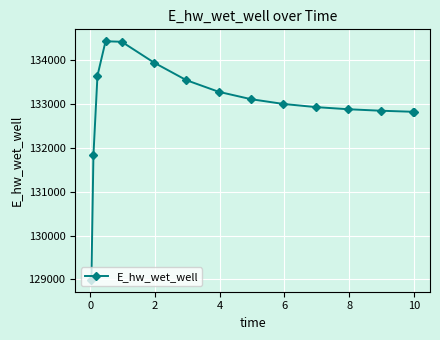

True or false: the data has more than 0 interior local peaks.

True